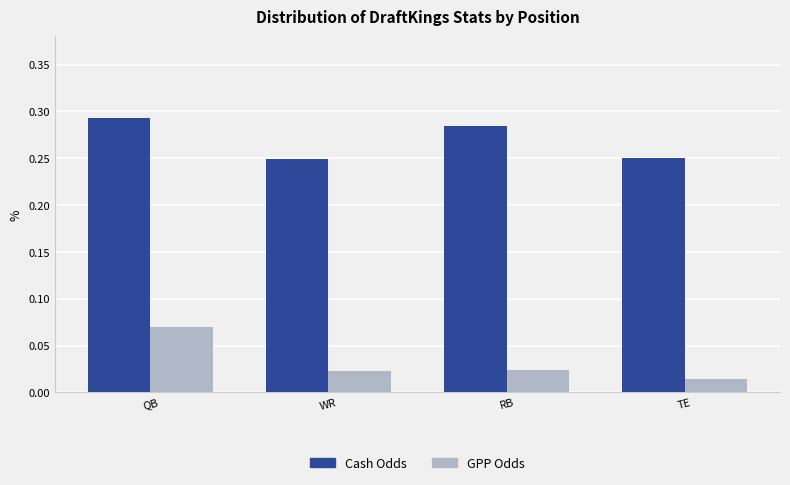

Which category has the lowest value in the GPP Odds series?

TE